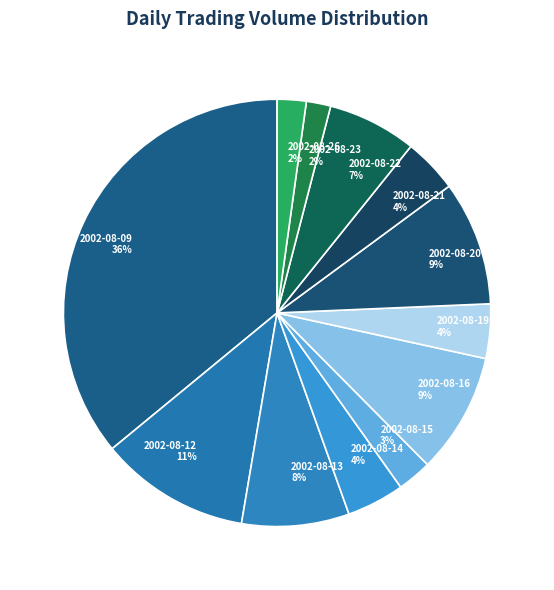

Between 2002-08-15 and 2002-08-23, which is larger?

2002-08-15